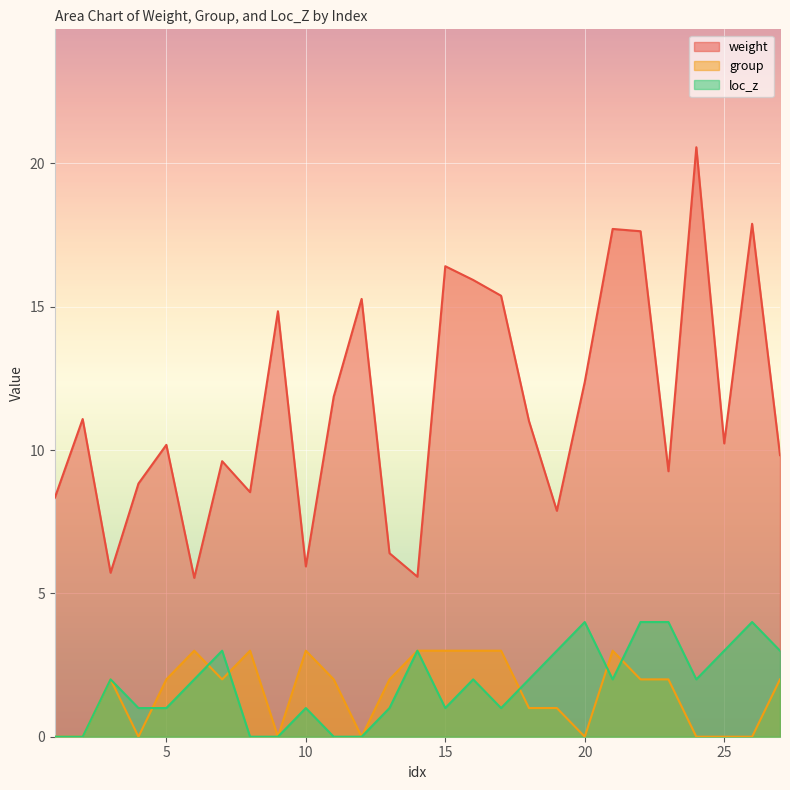

What are all the series names shown in the legend?

weight, group, loc_z